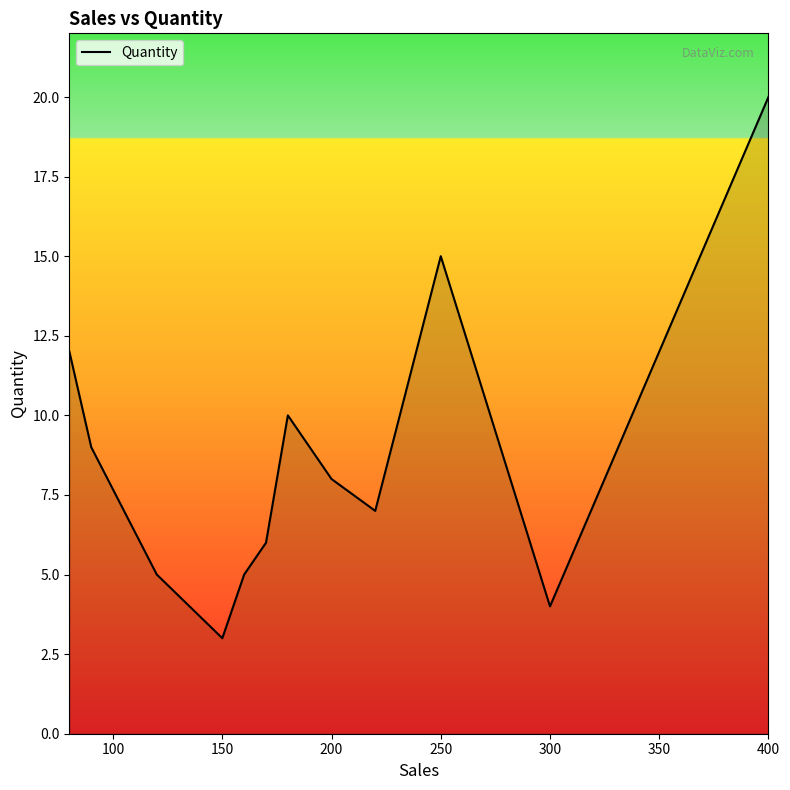

What is the greatest value displayed?

20